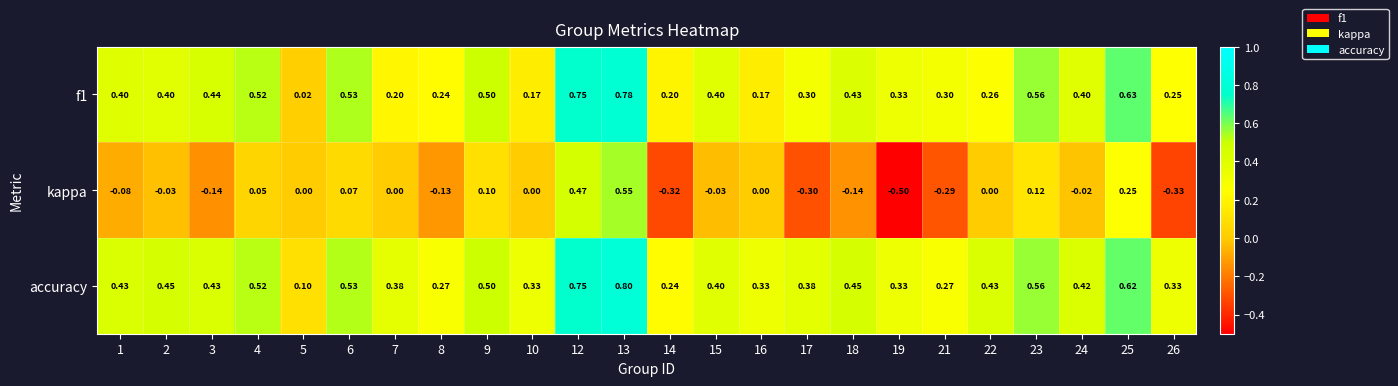

Which series has the largest range (max minus min)?

kappa